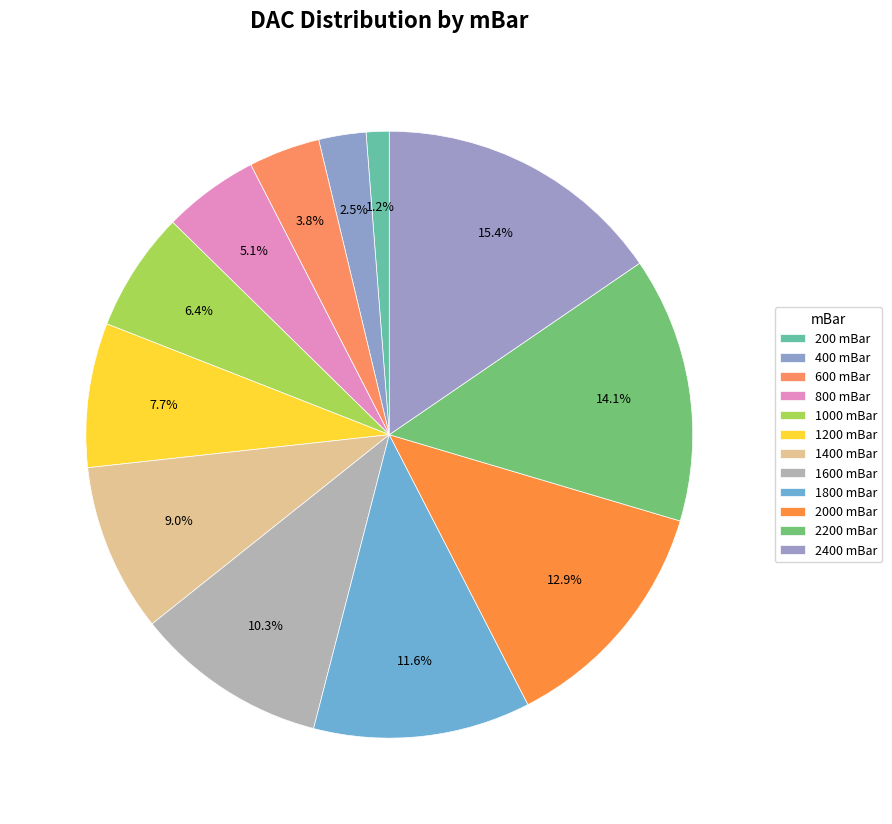

To the nearest percent, what is the difference between the largest and smallest slice percentages?

14%